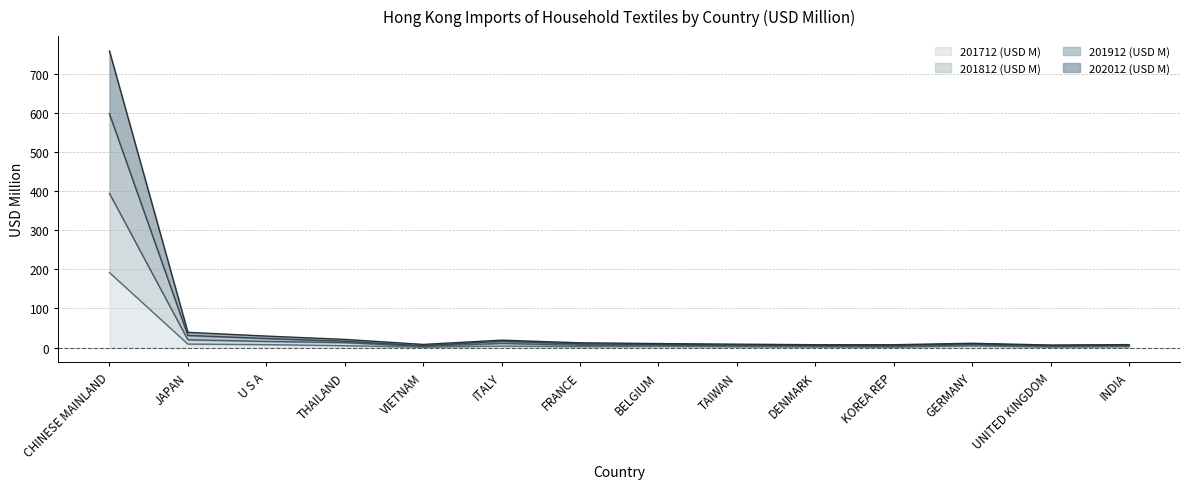

Reading left to right, extract all data points from this chart.

201712 (USD M): 191.7	9.1	7.6	5.0	1.2	4.0	2.5	3.0	2.4	1.8	1.3	4.2	1.6	2.6
201812 (USD M): 393.9	20.1	15.9	12.8	3.0	10.8	6.0	6.3	4.5	4.0	3.0	7.3	3.3	4.4
201912 (USD M): 597.3	31.2	23.4	16.3	4.9	16.1	9.4	8.2	6.8	5.5	5.6	9.5	5.1	6.5
202012 (USD M): 757.7	39.1	29.5	21.1	8.2	19.1	12.3	10.4	8.8	7.4	7.4	11.1	6.7	7.7